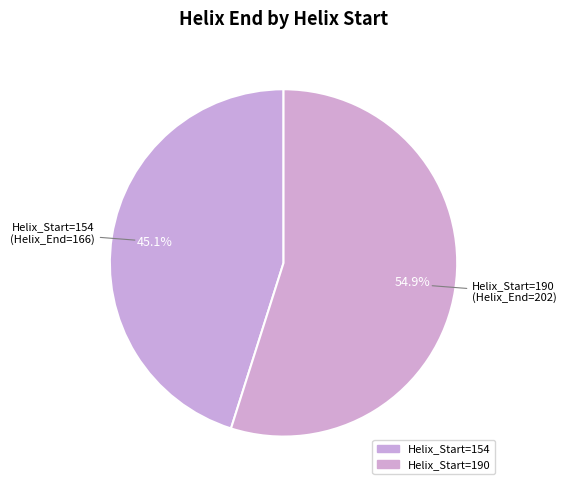

True or false: Helix_Start=190 accounts for 55% of the total.

True